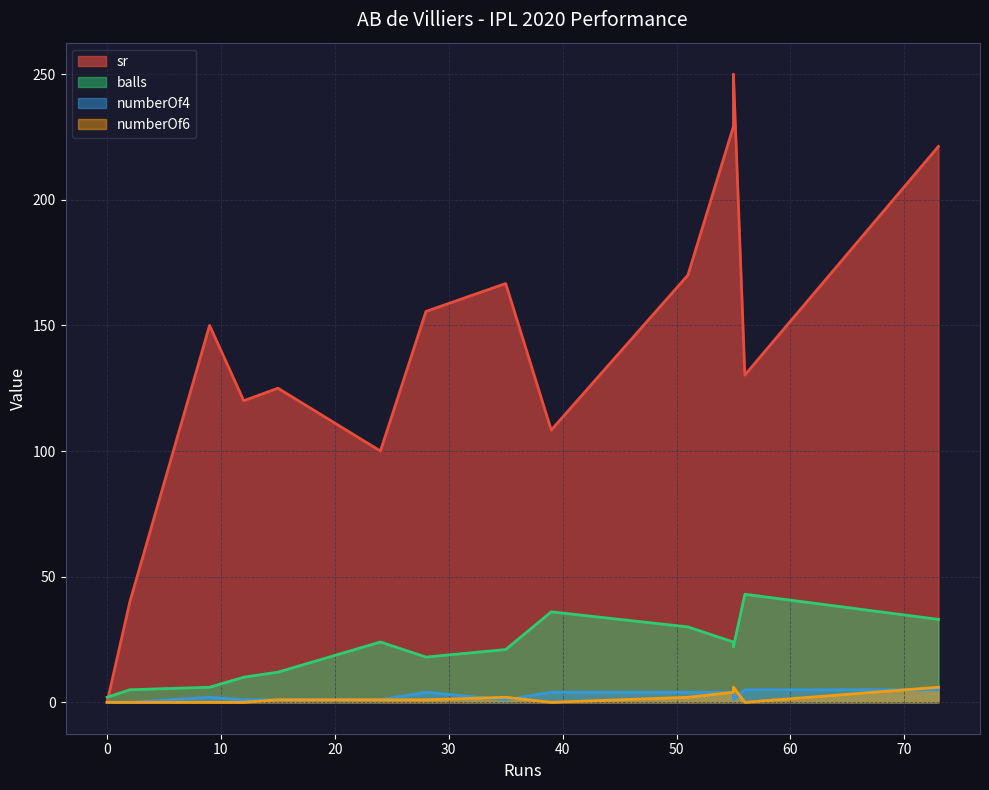

What is the highest value of the balls series?

43.0